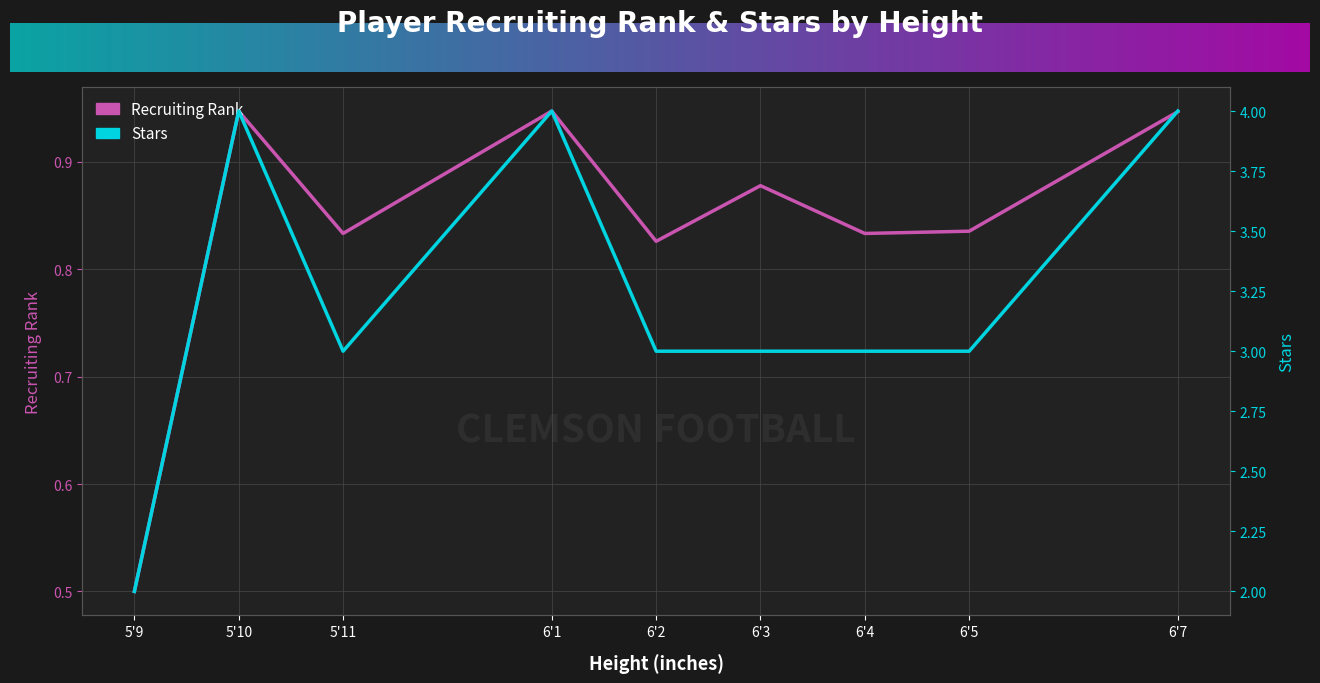

What are all the series names shown in the legend?

Recruiting Rank, Stars